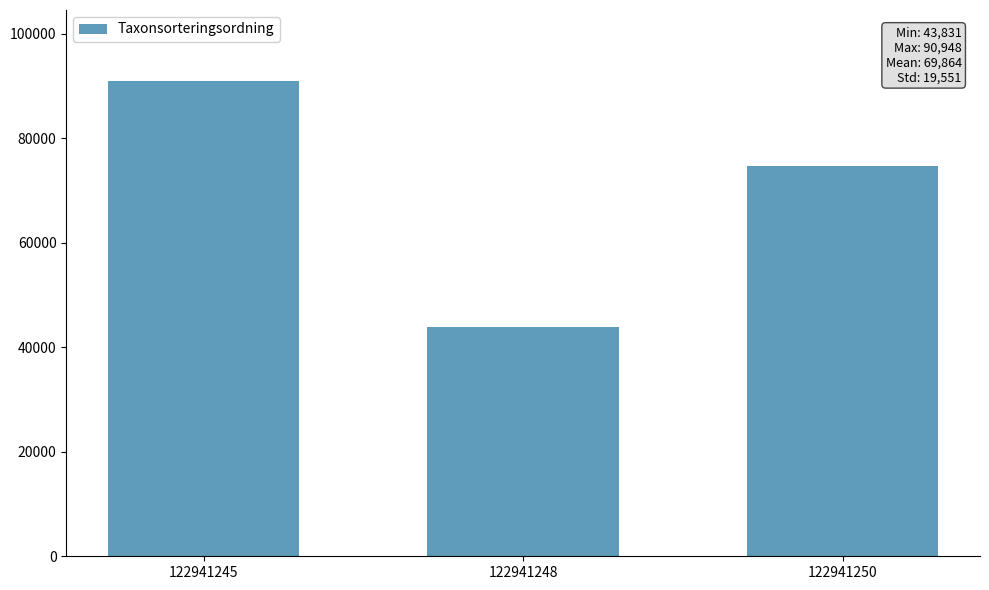

Reading left to right, extract all data points from this chart.

90948	43831	74814